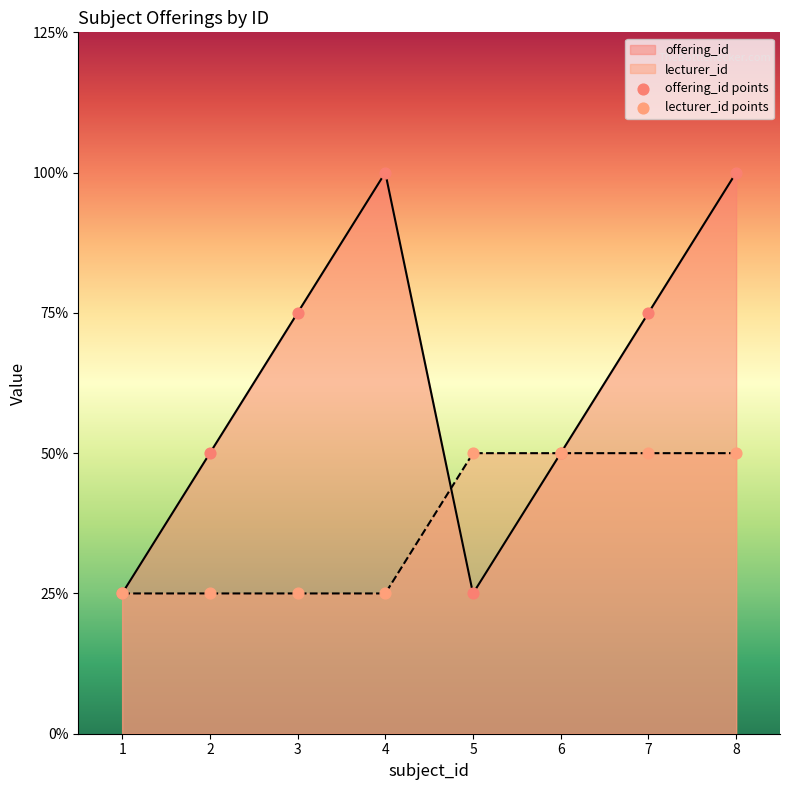

At which category is the sum across all series the highest?

8